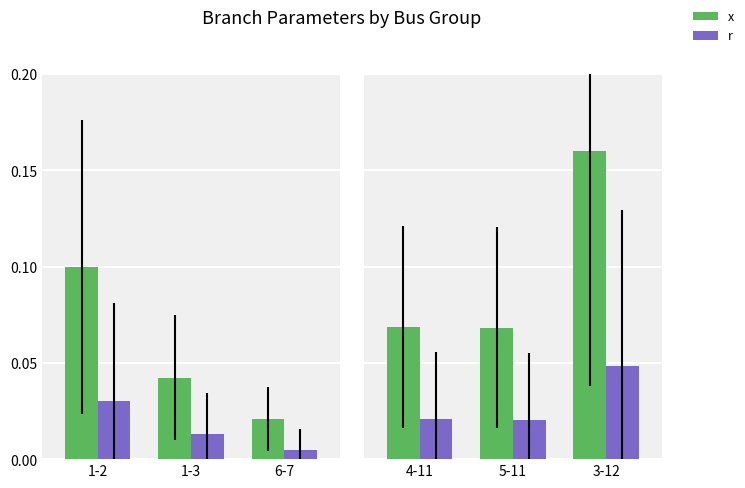

What position from the left is 5-11?

2